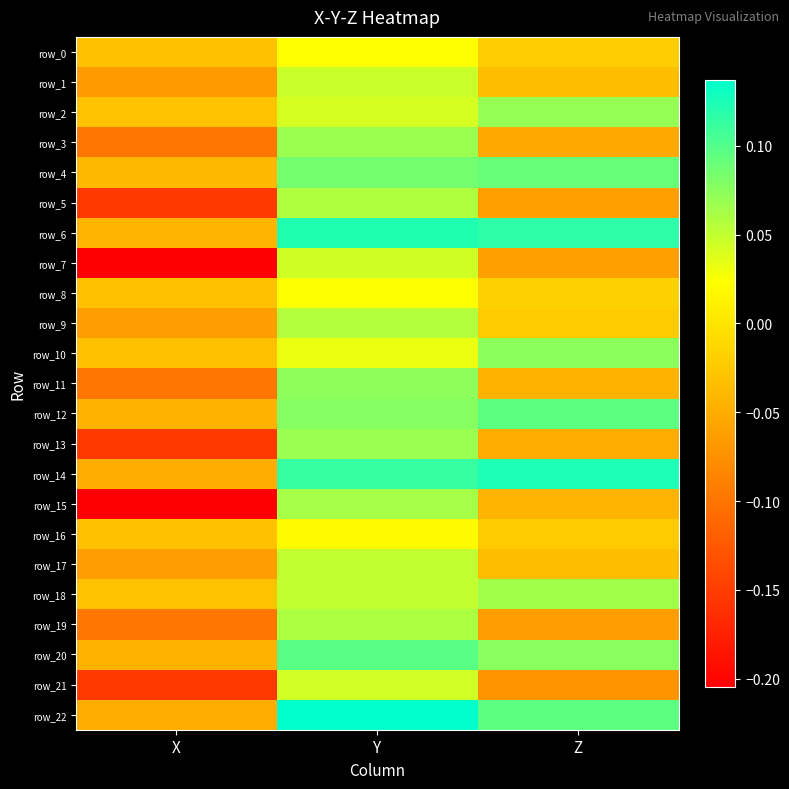

Reading left to right, extract all data points from this chart.

row_0: -0.0	0.0	-0.0
row_1: -0.1	0.0	-0.0
row_2: -0.0	0.0	0.1
row_3: -0.1	0.1	-0.1
row_4: -0.0	0.1	0.1
row_5: -0.2	0.1	-0.1
row_6: -0.0	0.1	0.1
row_7: -0.2	0.0	-0.1
row_8: -0.0	0.0	-0.0
row_9: -0.1	0.1	-0.0
row_10: -0.0	0.0	0.1
row_11: -0.1	0.1	-0.0
row_12: -0.0	0.1	0.1
row_13: -0.2	0.1	-0.1
row_14: -0.0	0.1	0.1
row_15: -0.2	0.1	-0.0
row_16: -0.0	0.0	-0.0
row_17: -0.1	0.1	-0.0
row_18: -0.0	0.1	0.1
row_19: -0.1	0.1	-0.1
row_20: -0.0	0.1	0.1
row_21: -0.2	0.0	-0.1
row_22: -0.0	0.1	0.1